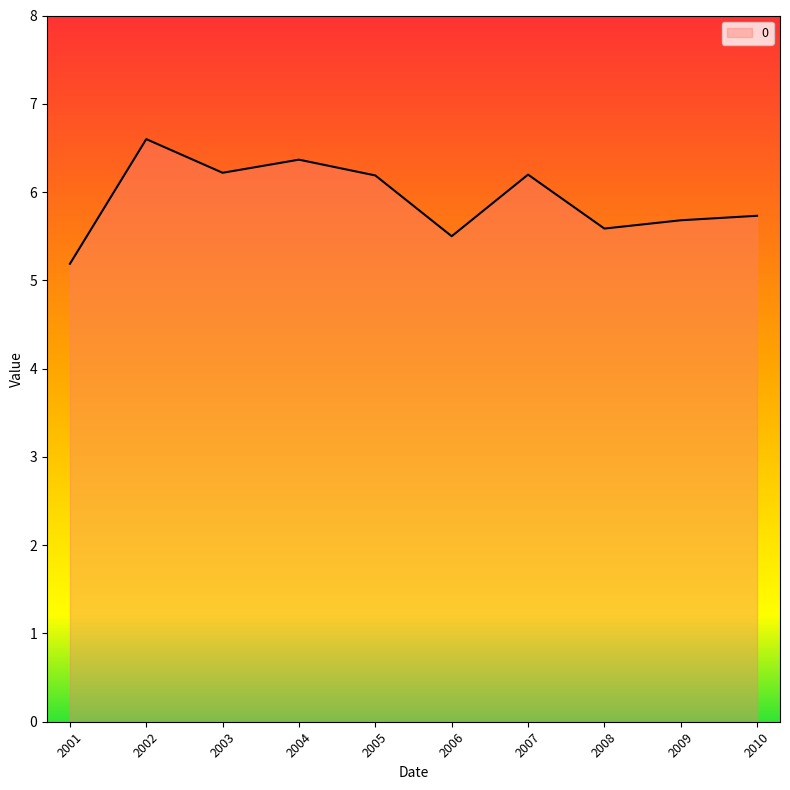

Count the number of data series in this chart.

1